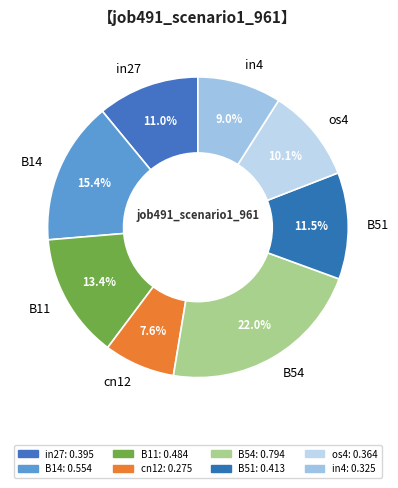

How many slices are in this pie chart?

8